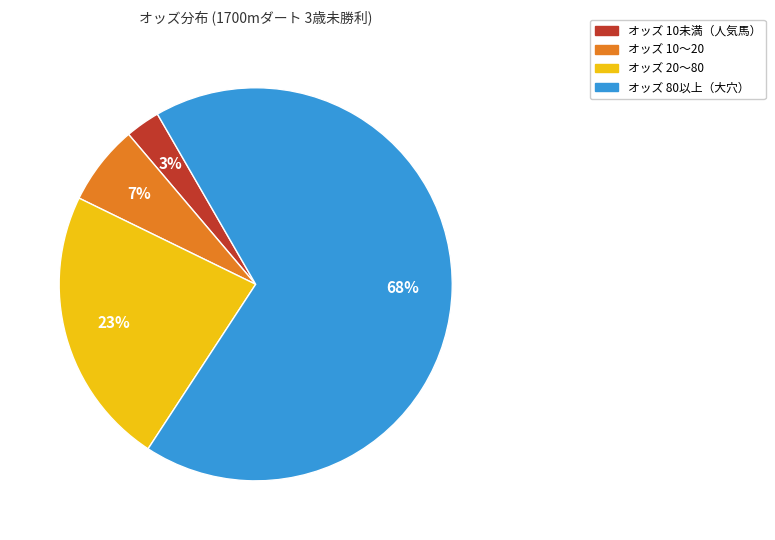

To the nearest percent, what is the average slice percentage?

25%